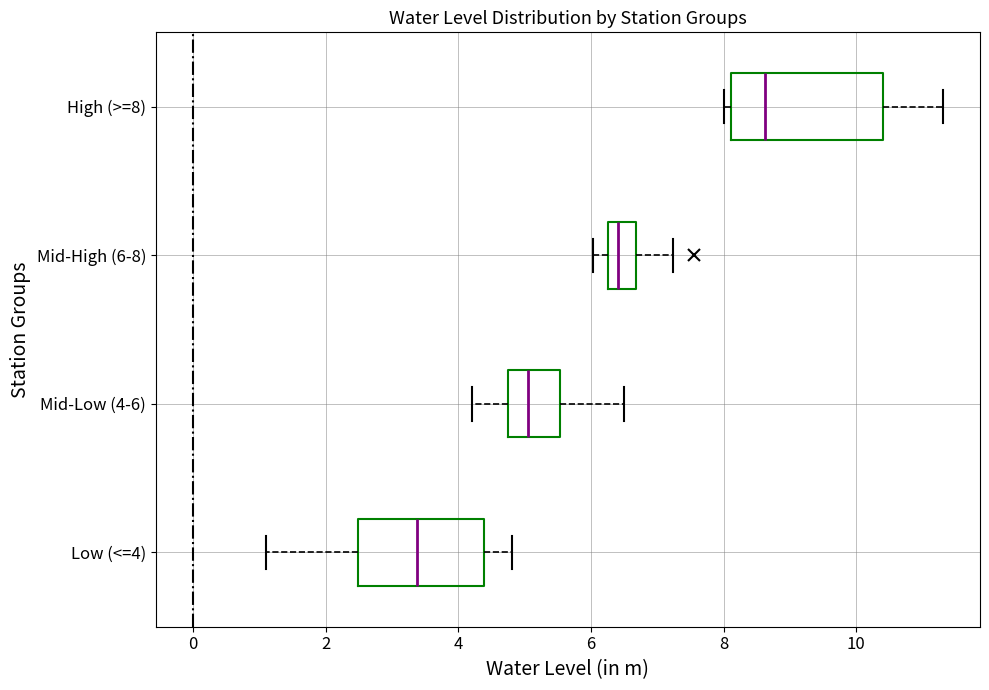

Where is the right edge of the box for Mid-High (6-8) on the x-axis? The values are not printed on the chart, so give them approximately, as read against the axis.

6.6